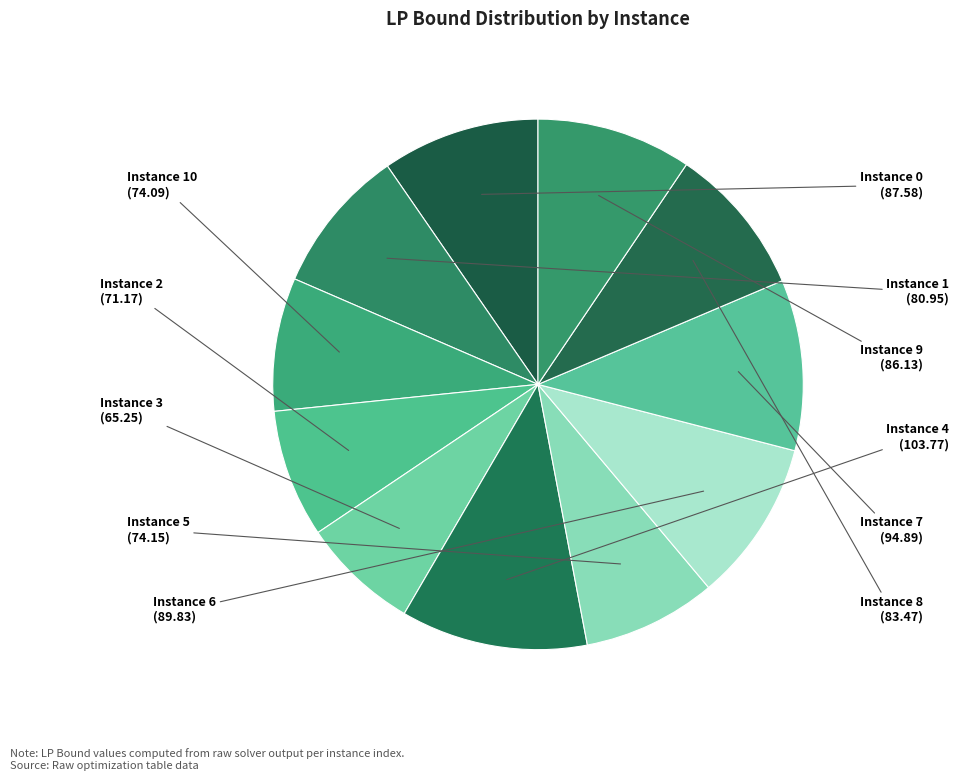

Is there any slice that represents more than half of the pie?

No